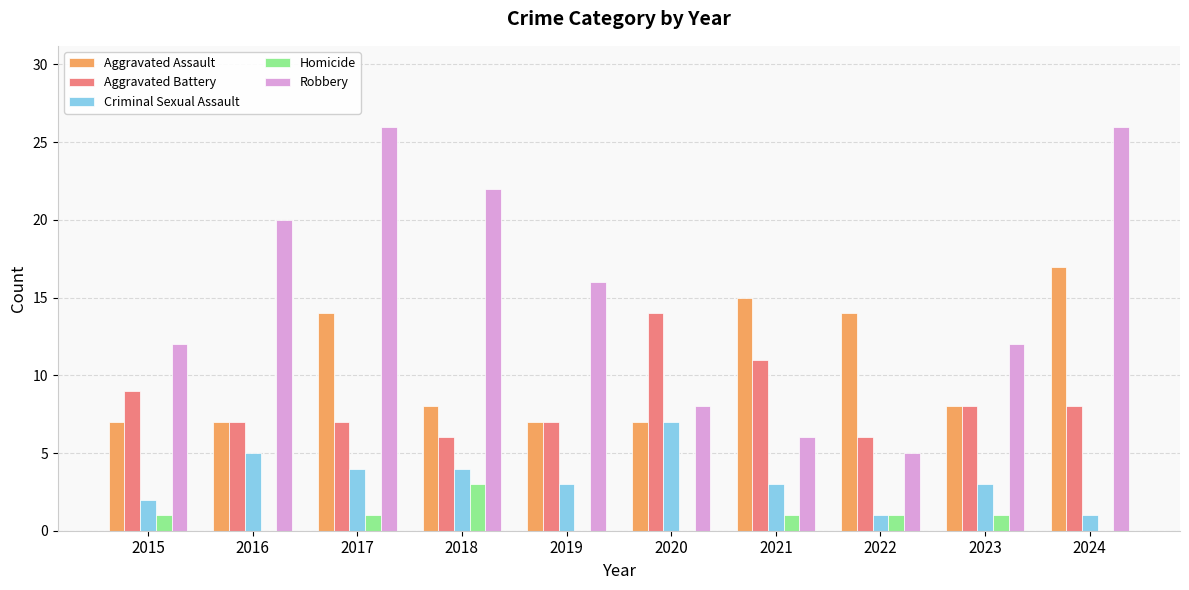

Reading left to right, transcribe all the data shown in this chart.

Aggravated Assault: 2015=7	2016=7	2017=14	2018=8	2019=7	2020=7	2021=15	2022=14	2023=8	2024=17
Aggravated Battery: 2015=9	2016=7	2017=7	2018=6	2019=7	2020=14	2021=11	2022=6	2023=8	2024=8
Criminal Sexual Assault: 2015=2	2016=5	2017=4	2018=4	2019=3	2020=7	2021=3	2022=1	2023=3	2024=1
Homicide: 2015=1	2016=0	2017=1	2018=3	2019=0	2020=0	2021=1	2022=1	2023=1	2024=0
Robbery: 2015=12	2016=20	2017=26	2018=22	2019=16	2020=8	2021=6	2022=5	2023=12	2024=26